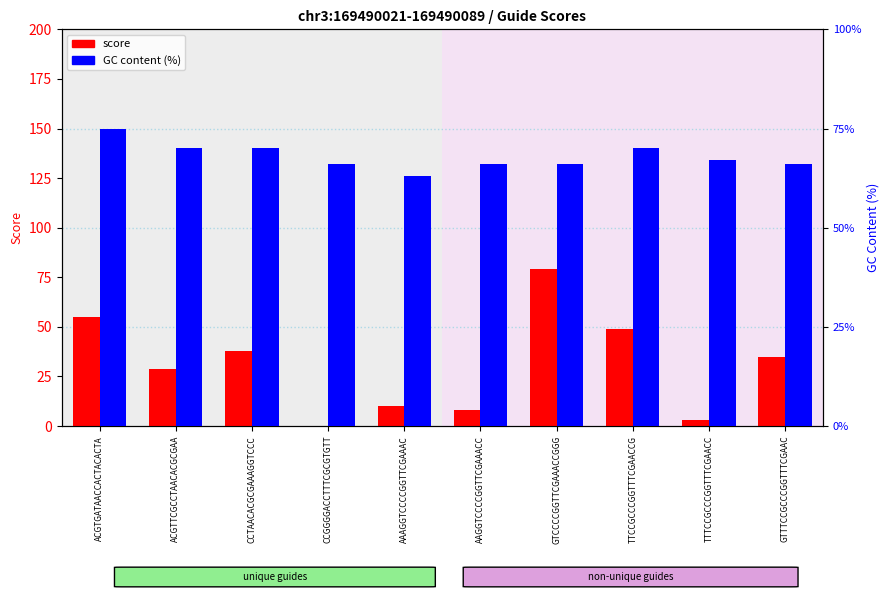

Where does the score series first go above 35?

ACGTGATAACCACTACACTA